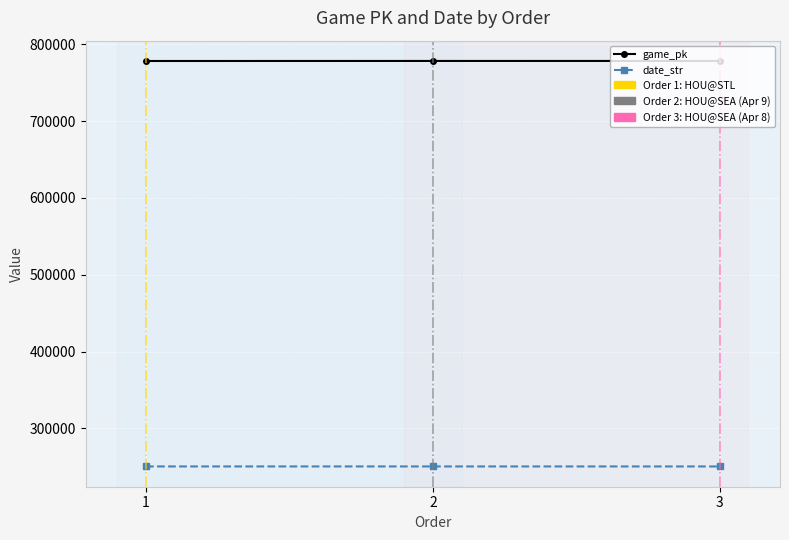

What is the total value across all series at 3?

1028806